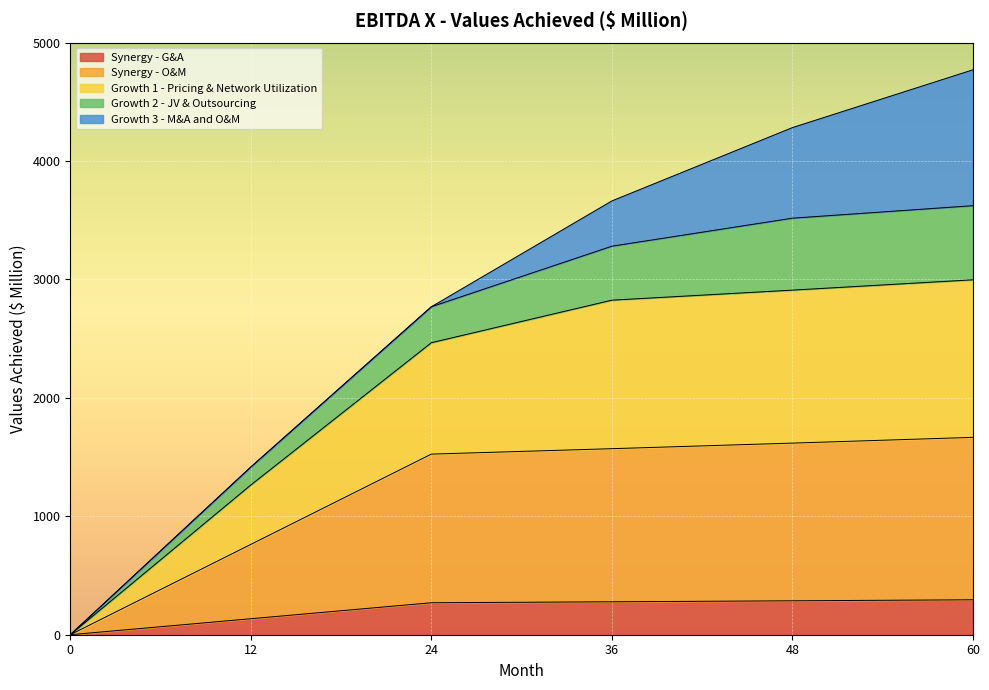

What are all the series names shown in the legend?

Synergy - G&A, Synergy - O&M, Growth 1 - Pricing & Network Utilization, Growth 2 - JV & Outsourcing, Growth 3 - M&A and O&M